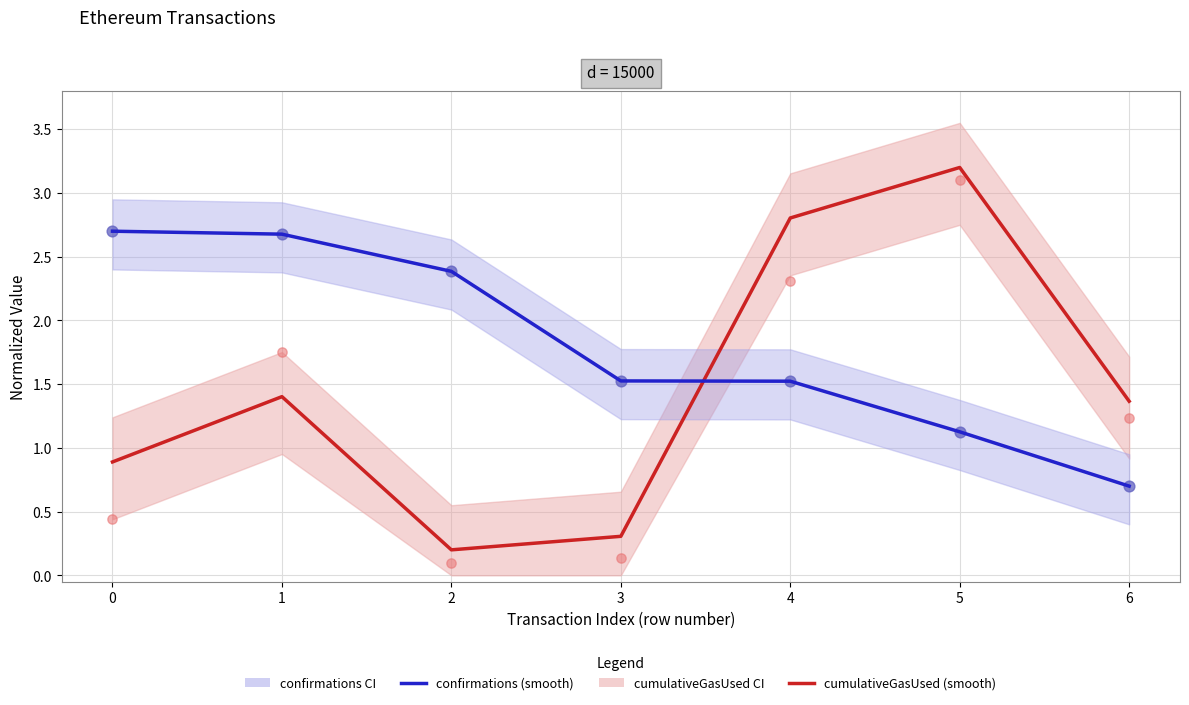

Which series has the widest spread of Y values?

cumulativeGasUsed (smooth)